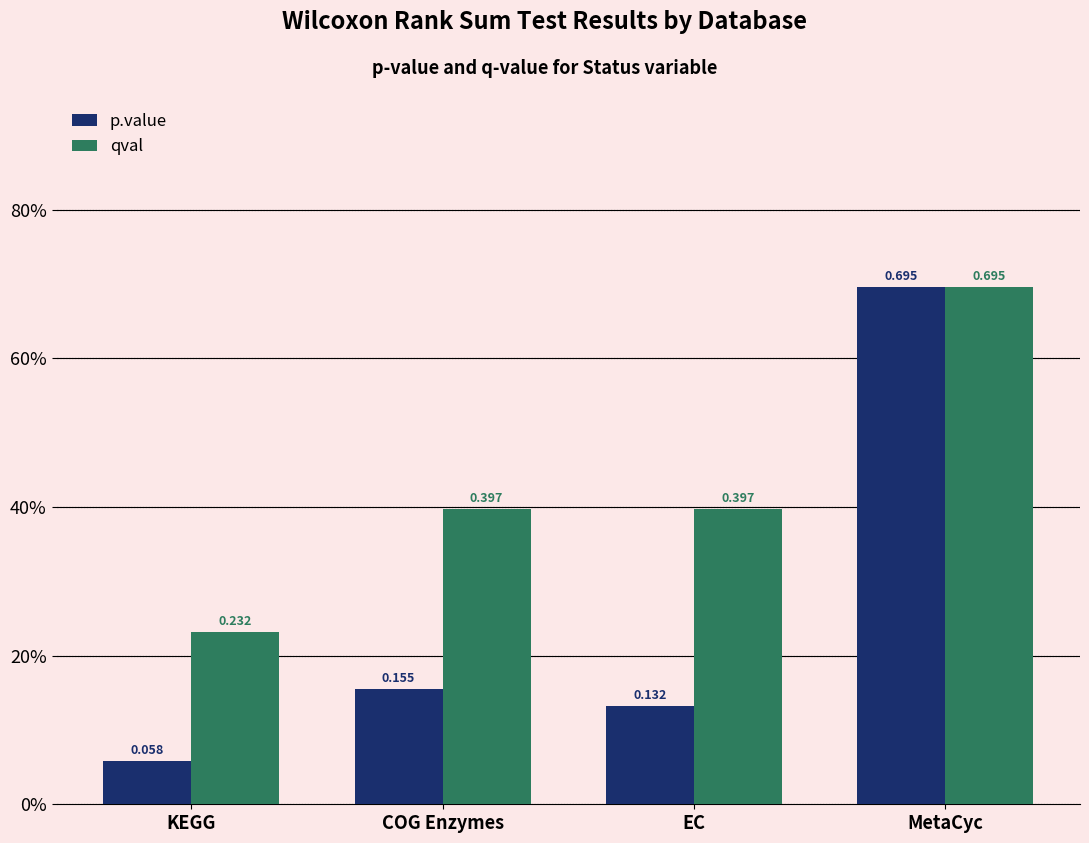

Which series has the largest range (max minus min)?

p.value